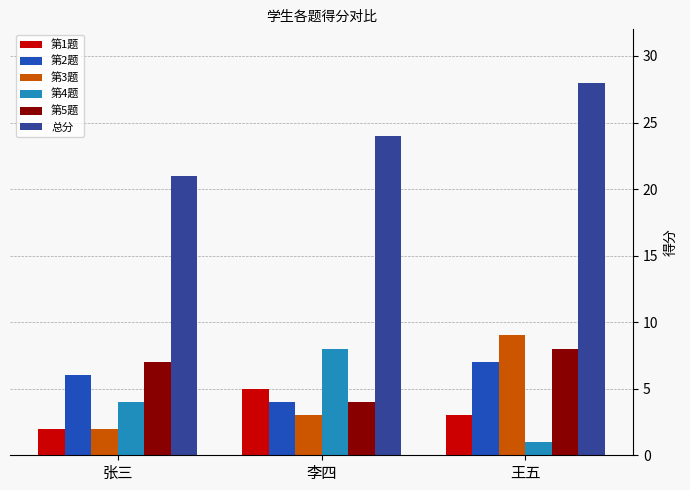

At which category does the chart reach its minimum across all series?

王五